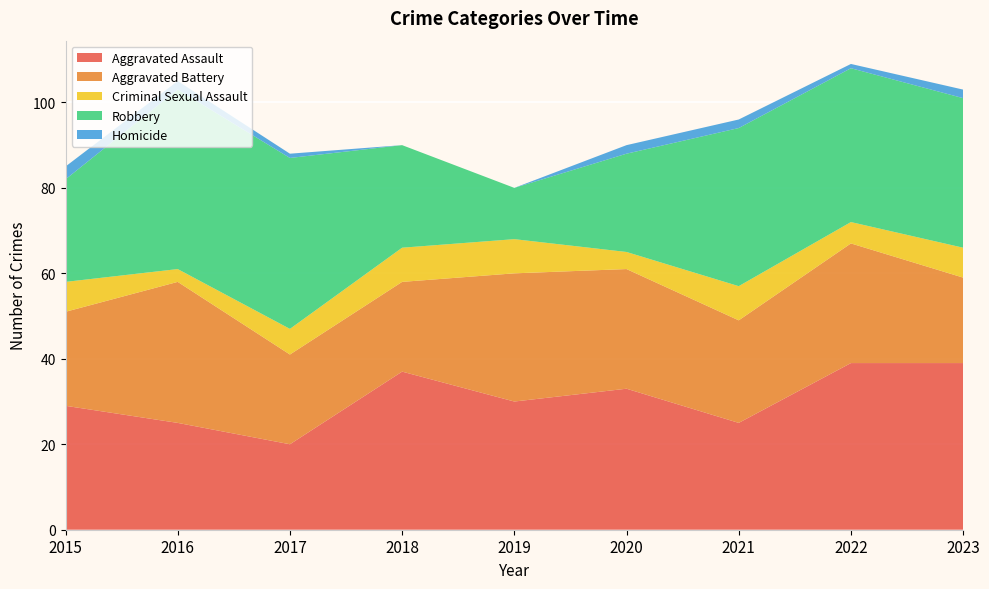

Reading left to right, transcribe all the data shown in this chart.

Aggravated Assault: 2015=29	2016=25	2017=20	2018=37	2019=30	2020=33	2021=25	2022=39	2023=39
Aggravated Battery: 2015=22	2016=33	2017=21	2018=21	2019=30	2020=28	2021=24	2022=28	2023=20
Criminal Sexual Assault: 2015=7	2016=3	2017=6	2018=8	2019=8	2020=4	2021=8	2022=5	2023=7
Robbery: 2015=24	2016=42	2017=40	2018=24	2019=12	2020=23	2021=37	2022=36	2023=35
Homicide: 2015=3	2016=2	2017=1	2018=0	2019=0	2020=2	2021=2	2022=1	2023=2